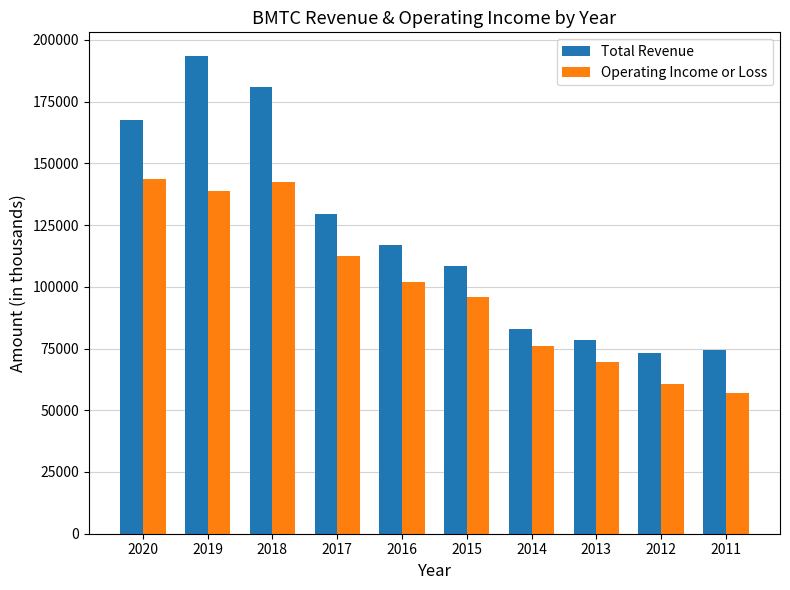

The value of Operating Income or Loss at 2019 is 139000. True or false?

True